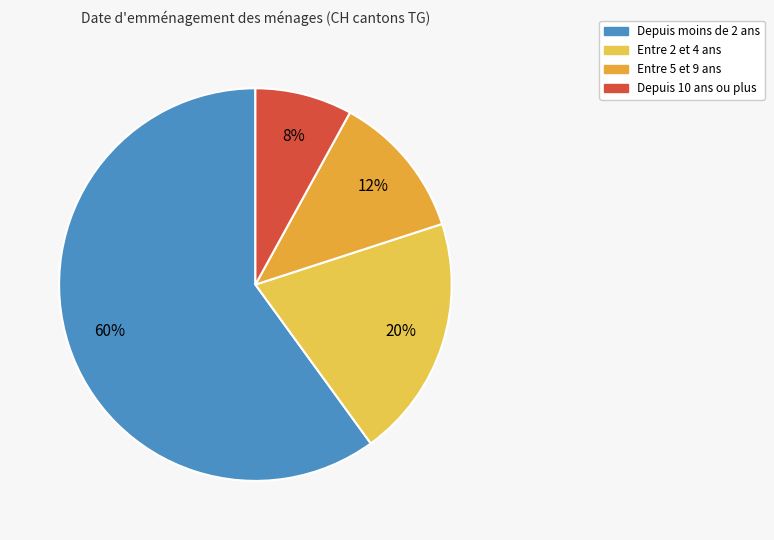

Count the number of slices in the pie.

4